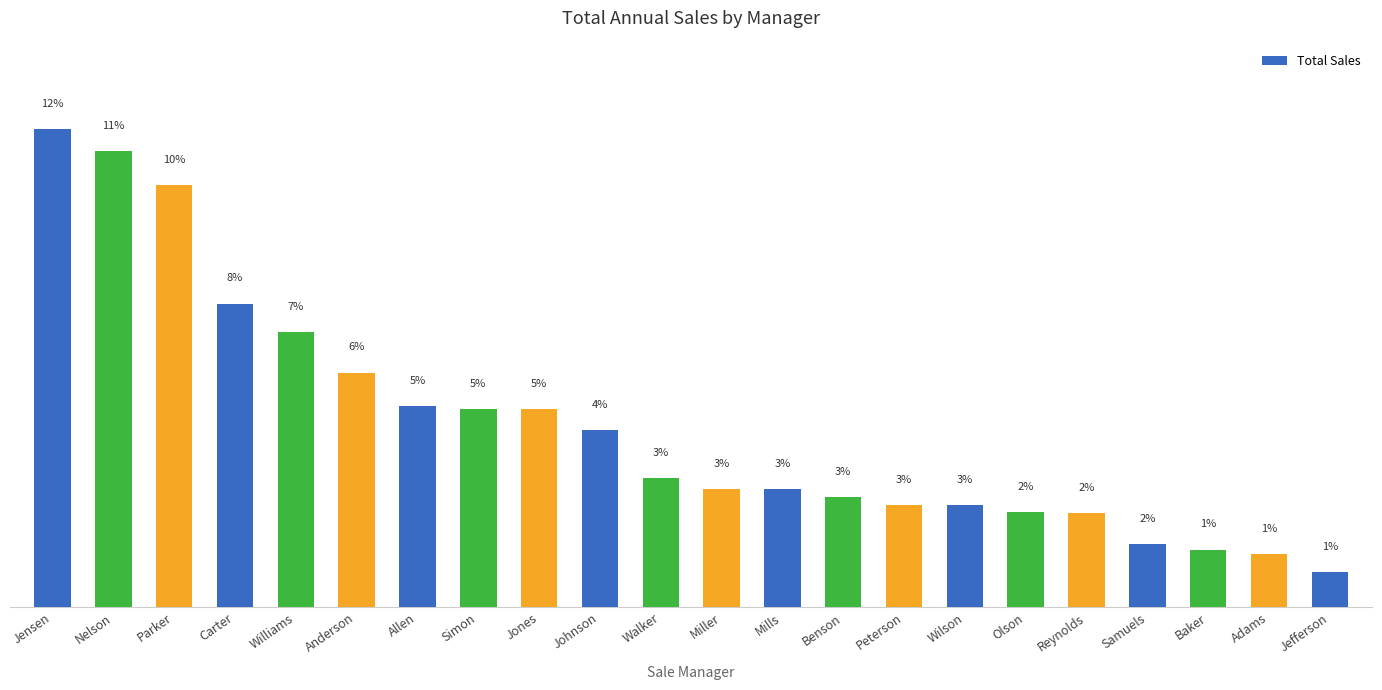

What is the difference between the maximum and minimum values?

1359504.7